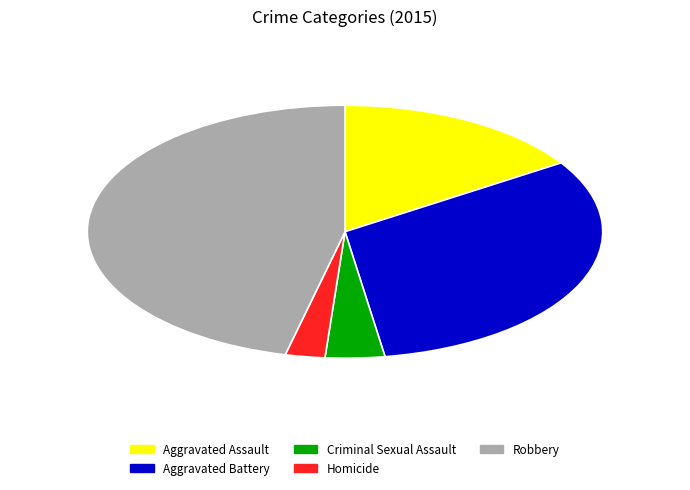

Do Aggravated Assault and Aggravated Battery together represent more than half of the pie?

No